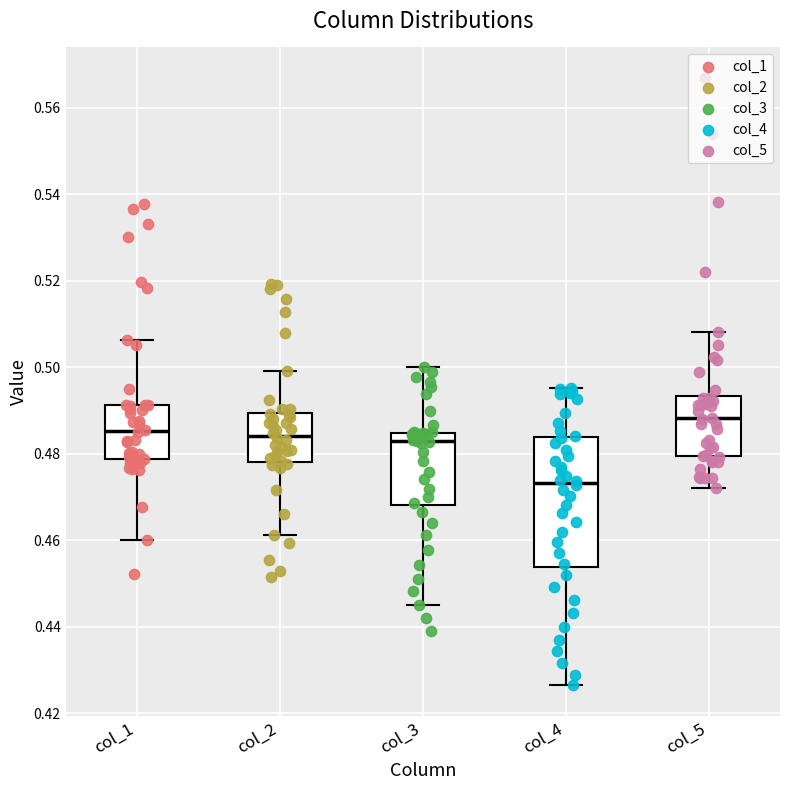

Comparing the boxes themselves (not the whiskers), which one is the tallest?

col_4